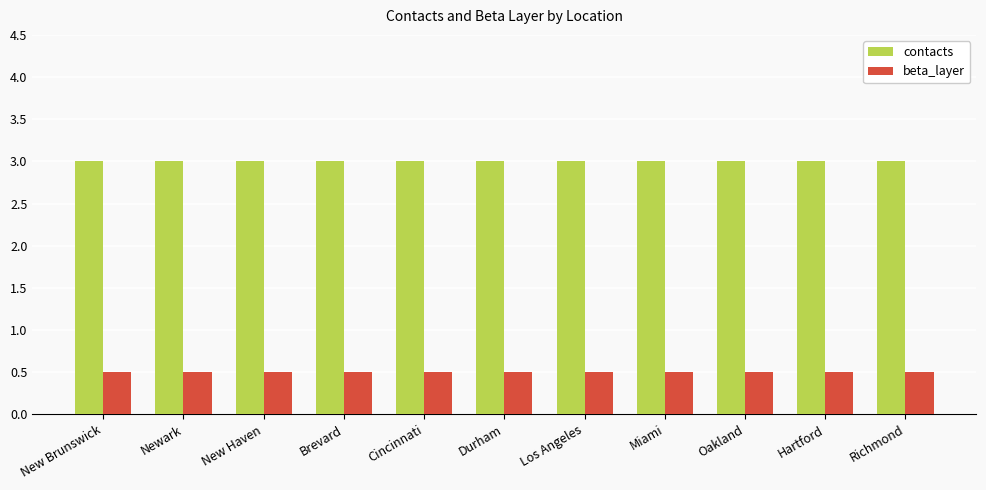

Rank the series by their average value, from highest to lowest.

contacts, beta_layer